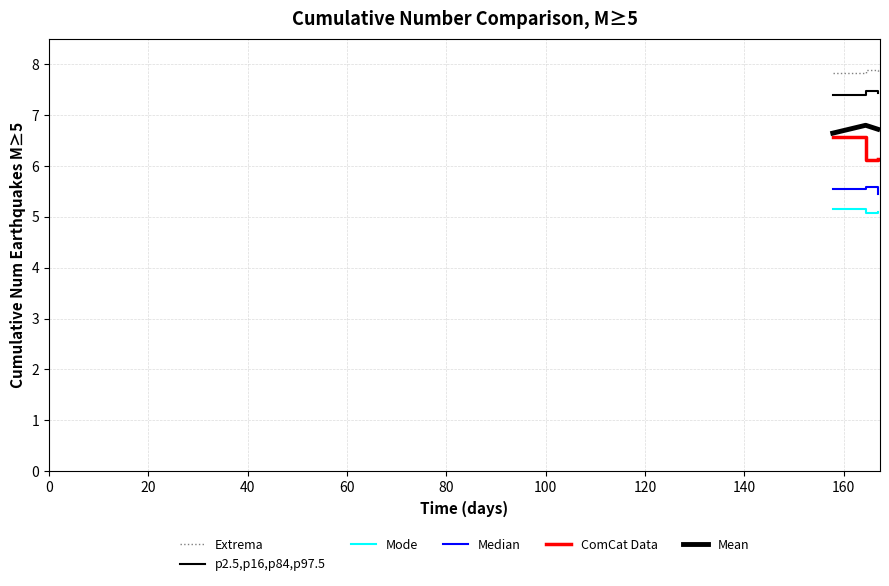

True or false: Median has a value of 7.6 at 80.

False